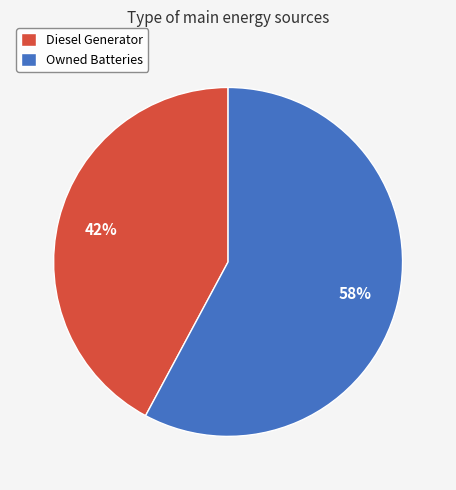

To the nearest percent, what is the average slice percentage?

50%